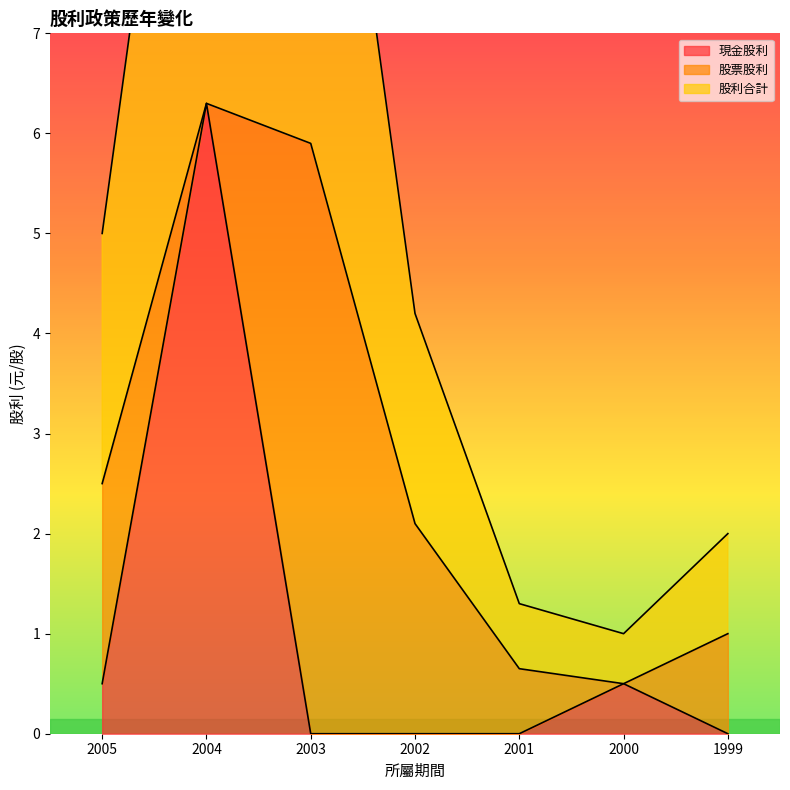

Between 2002 and 1999, which is larger?

2002